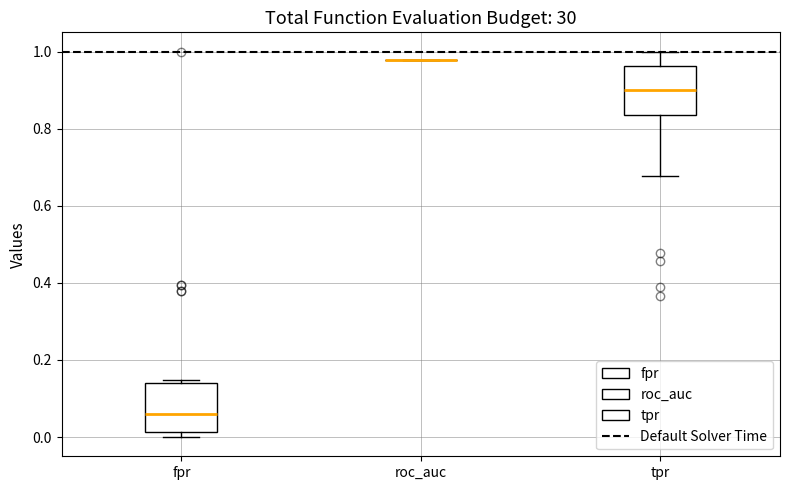

Where is the lower edge of the box for tpr on the y-axis? The values are not printed on the chart, so give them approximately, as read against the axis.

0.84